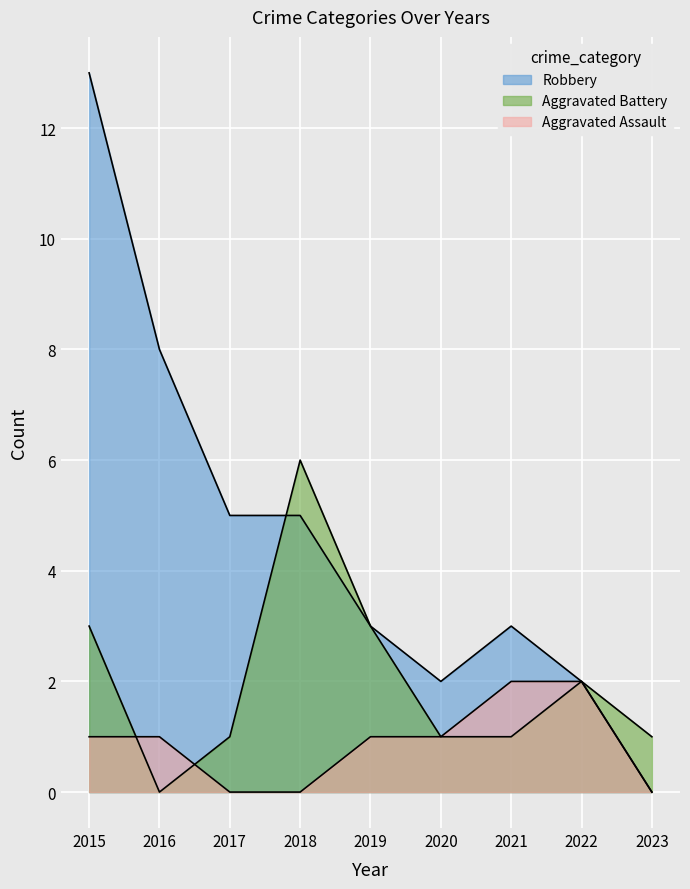

What is the value of the Robbery point at the 2nd from the left?

8